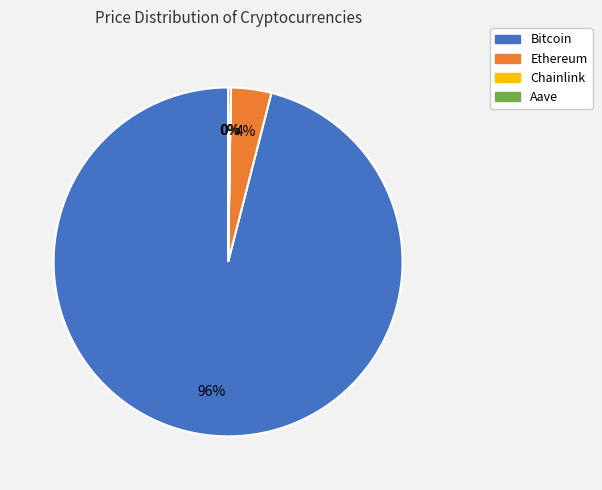

True or false: Bitcoin accounts for 86% of the total.

False